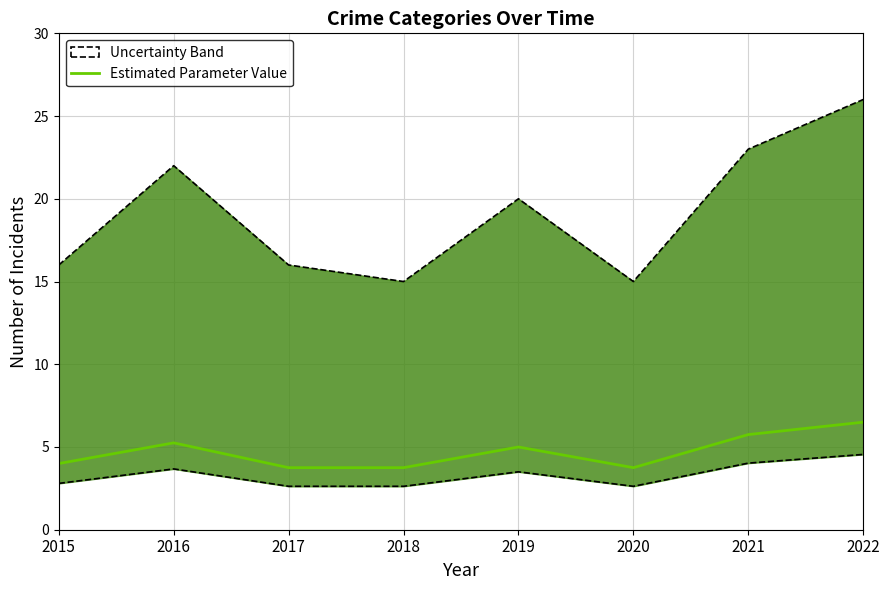

Between 2015 and 2021, which is larger?

2021